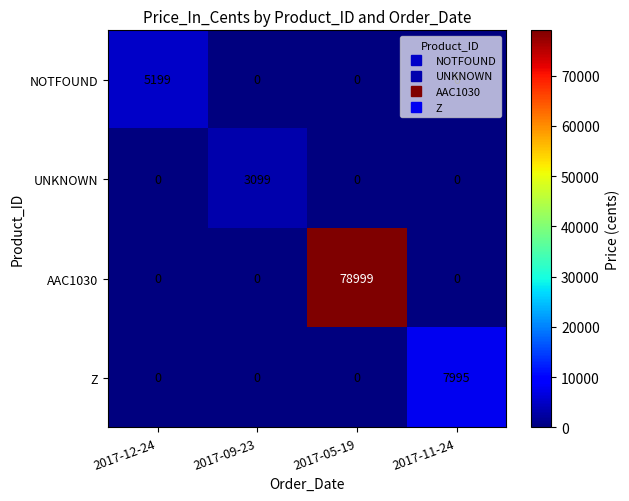

What is the total value across all series at 2017-11-24?

7995